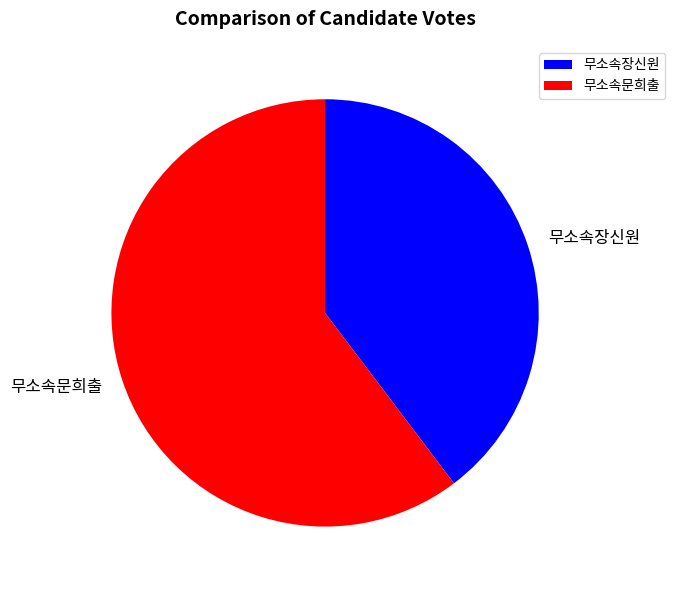

Rank the categories by value from lowest to highest.

무소속장신원, 무소속문희출